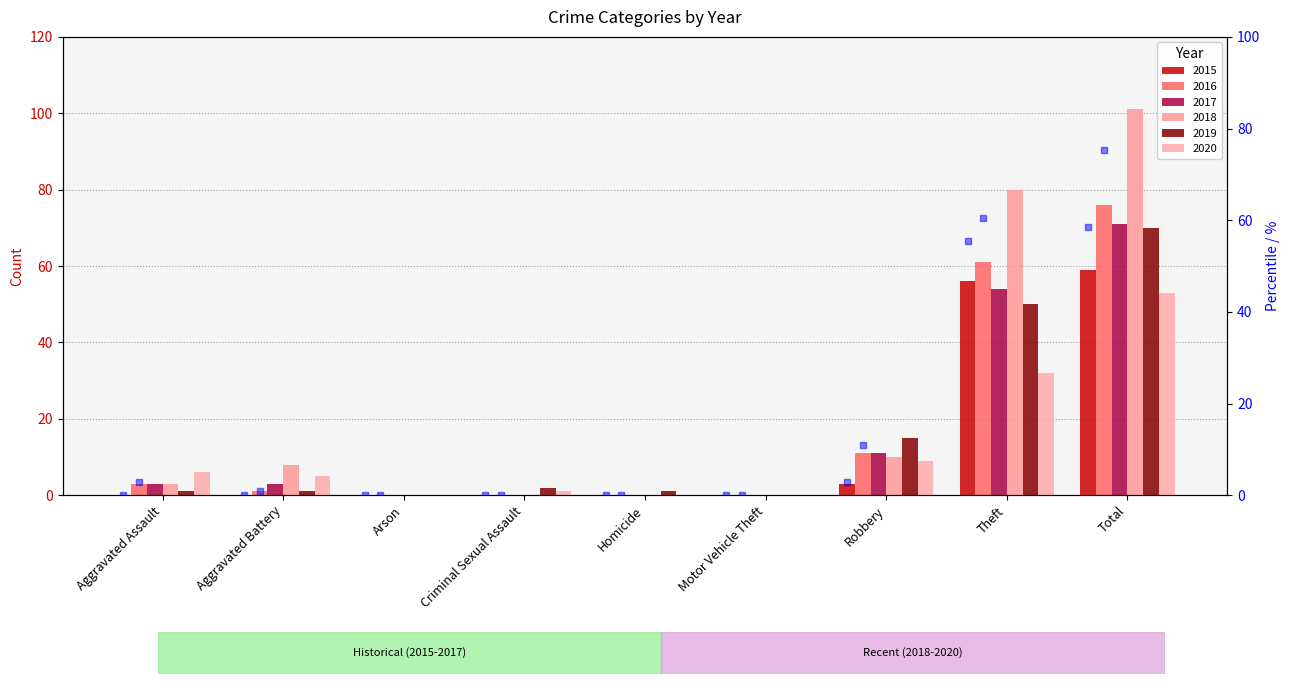

What value does the 2016 pct series have at Aggravated Assault?

3.0